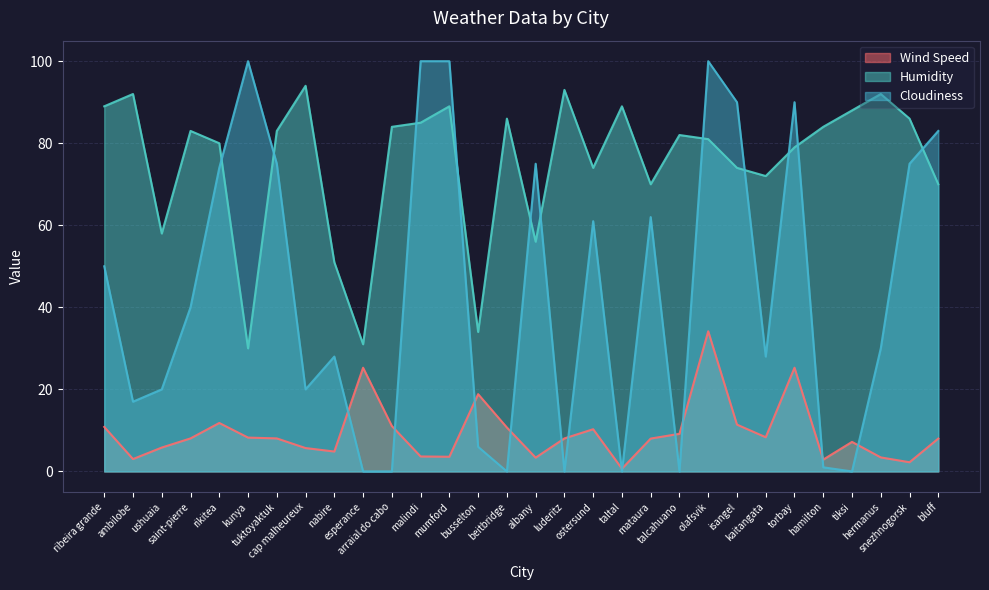

Is it true that Humidity equals 51.0 at nabire?

True